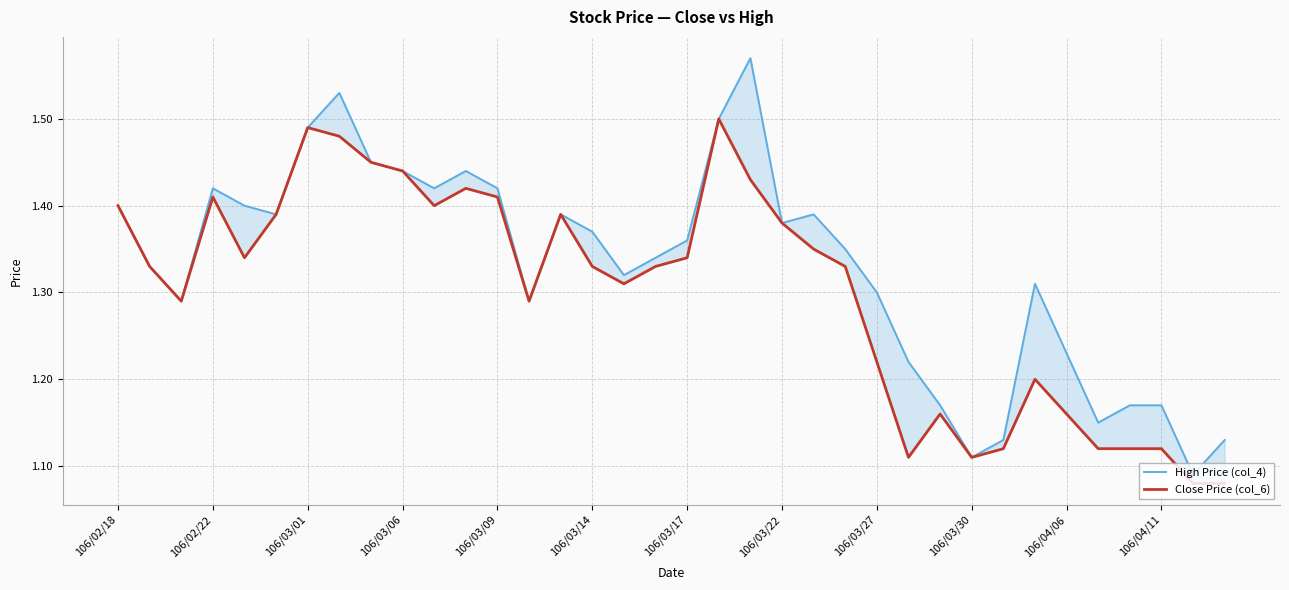

Reading right to left, what are all the values shown in this chart?

High Price (col_4): 1.1	1.1	1.2	1.2	1.1	1.2	1.3	1.1	1.1	1.2	1.2	1.3	1.4	1.4	1.4	1.6	1.5	1.4	1.3	1.3	1.4	1.4	1.3	1.4	1.4	1.4	1.4	1.4	1.5	1.5	1.4	1.4	1.4	1.3	1.3	1.4
Close Price (col_6): 1.1	1.1	1.1	1.1	1.1	1.2	1.2	1.1	1.1	1.2	1.1	1.2	1.3	1.4	1.4	1.4	1.5	1.3	1.3	1.3	1.3	1.4	1.3	1.4	1.4	1.4	1.4	1.4	1.5	1.5	1.4	1.3	1.4	1.3	1.3	1.4